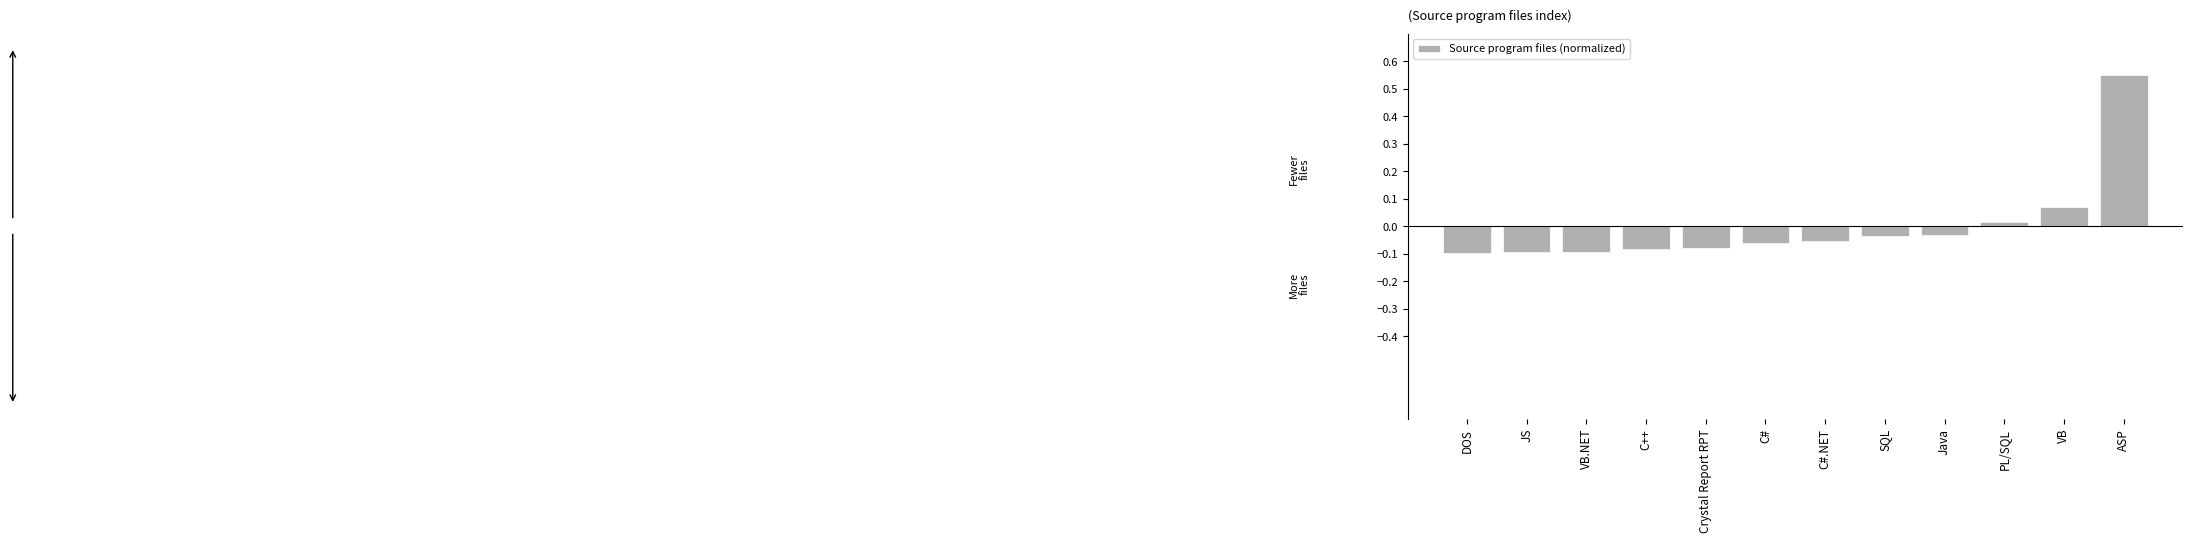

What position from the left is VB?

11